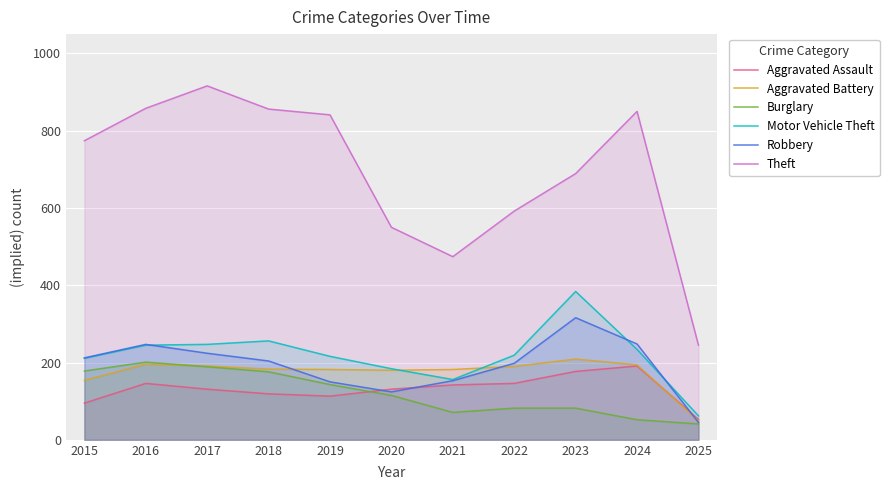

What is the sum of all Burglary values?

1330